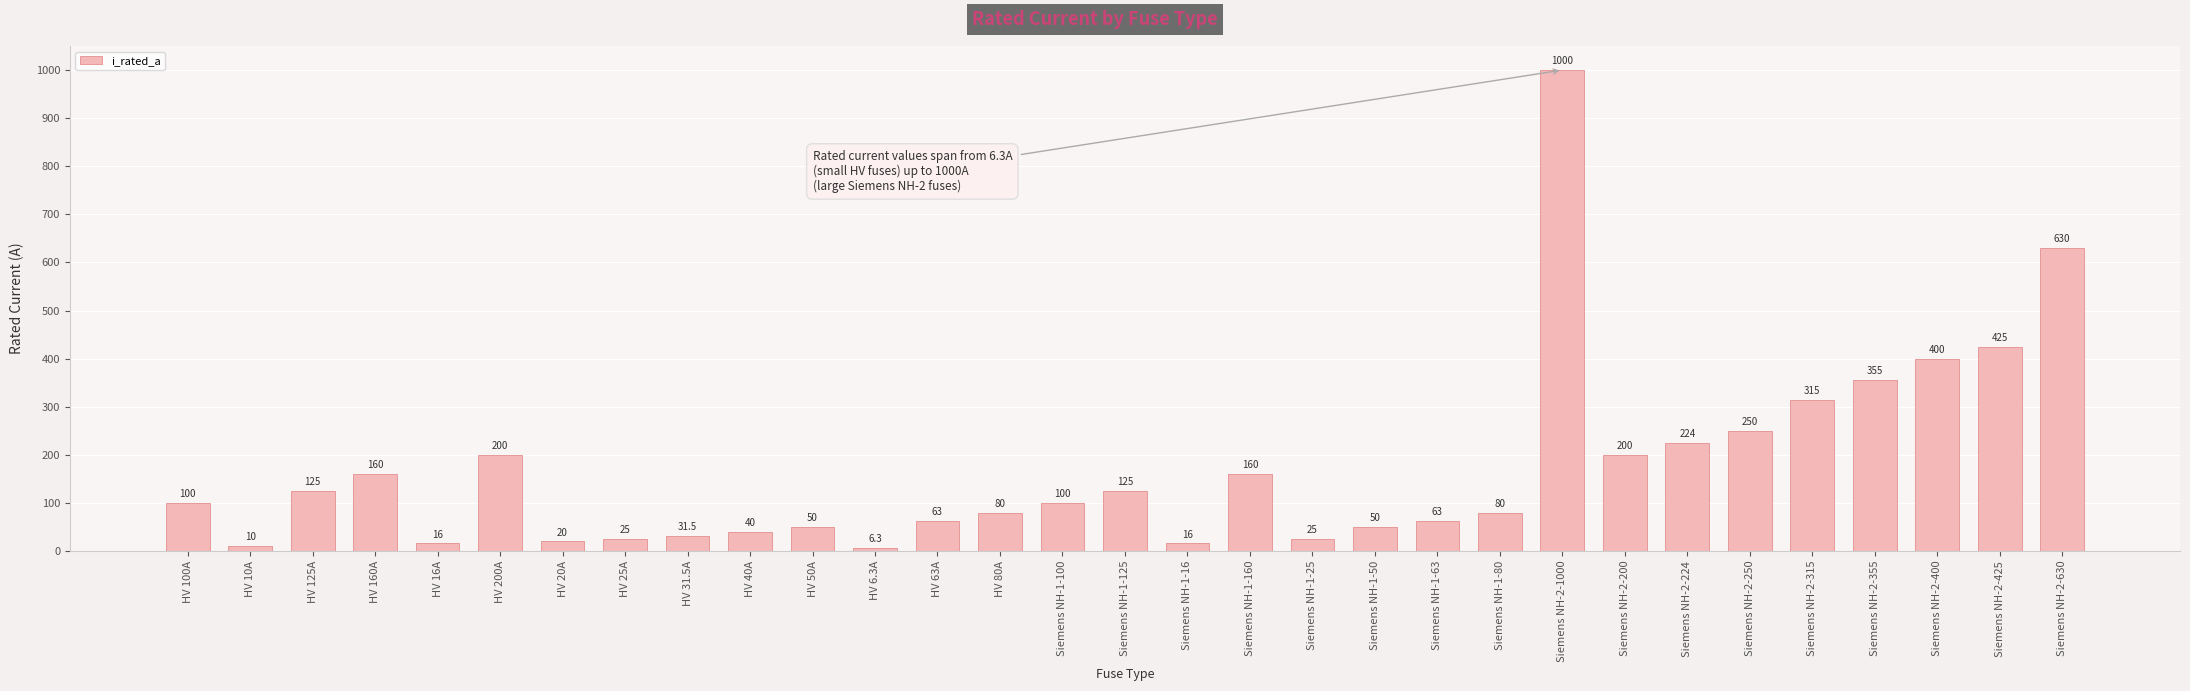

Which has a higher value, HV 50A or HV 6.3A?

HV 50A